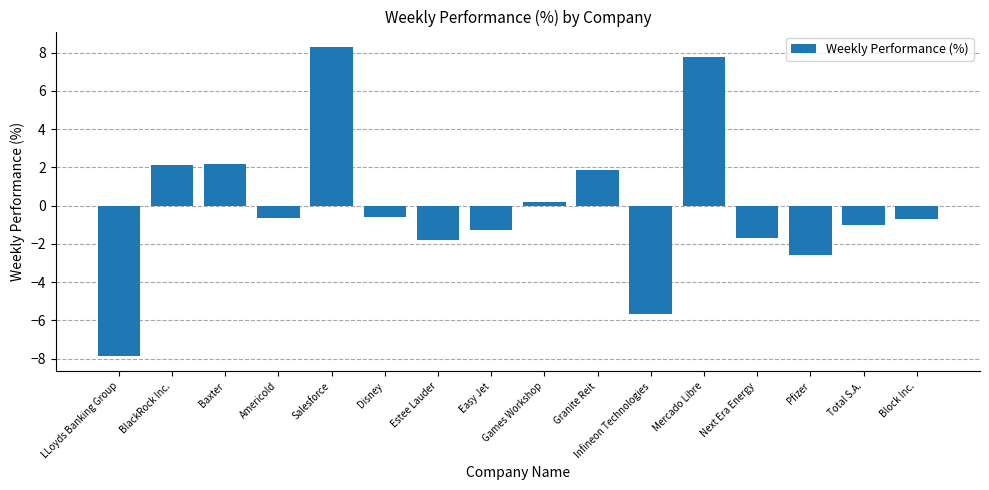

What is the value of the 8th bar from the left?

-1.3